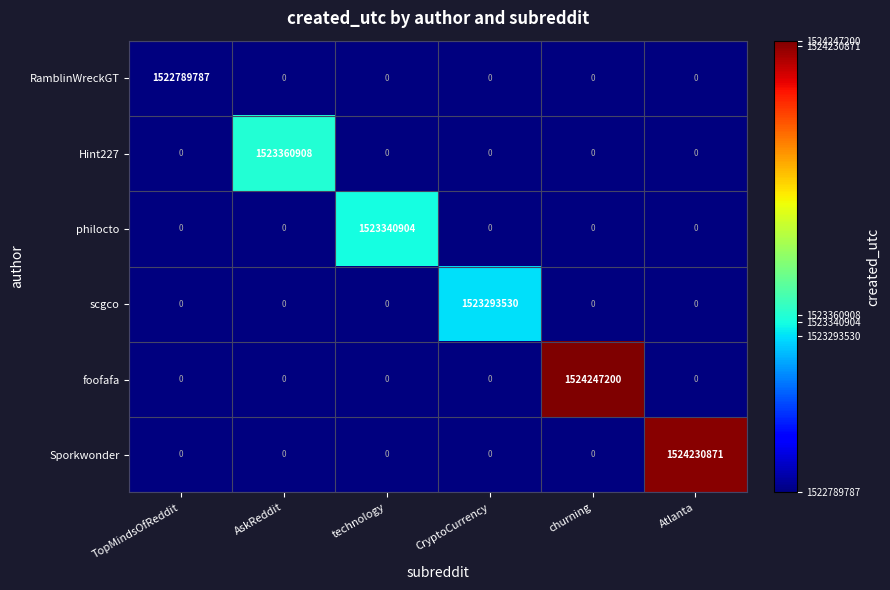

What is the difference between the maximum and minimum values in the Hint227 series?

1523360908